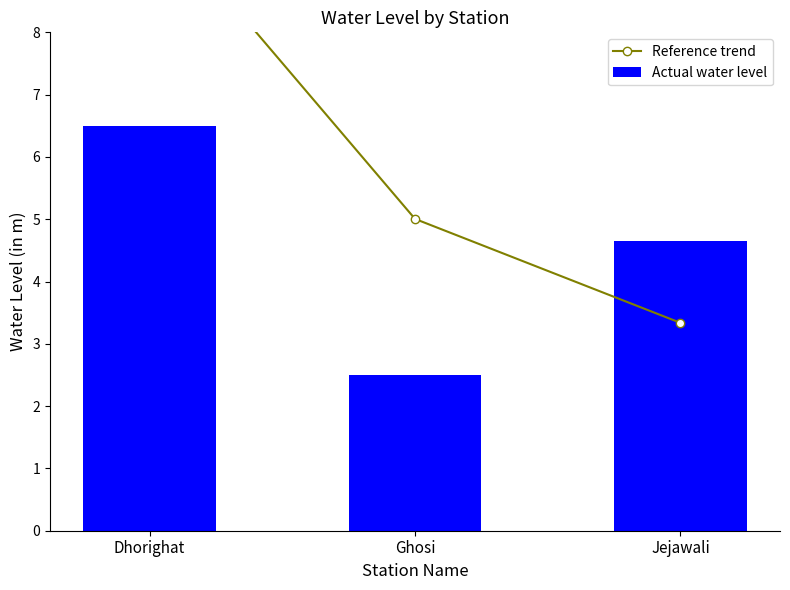

What position from the left is Ghosi?

2